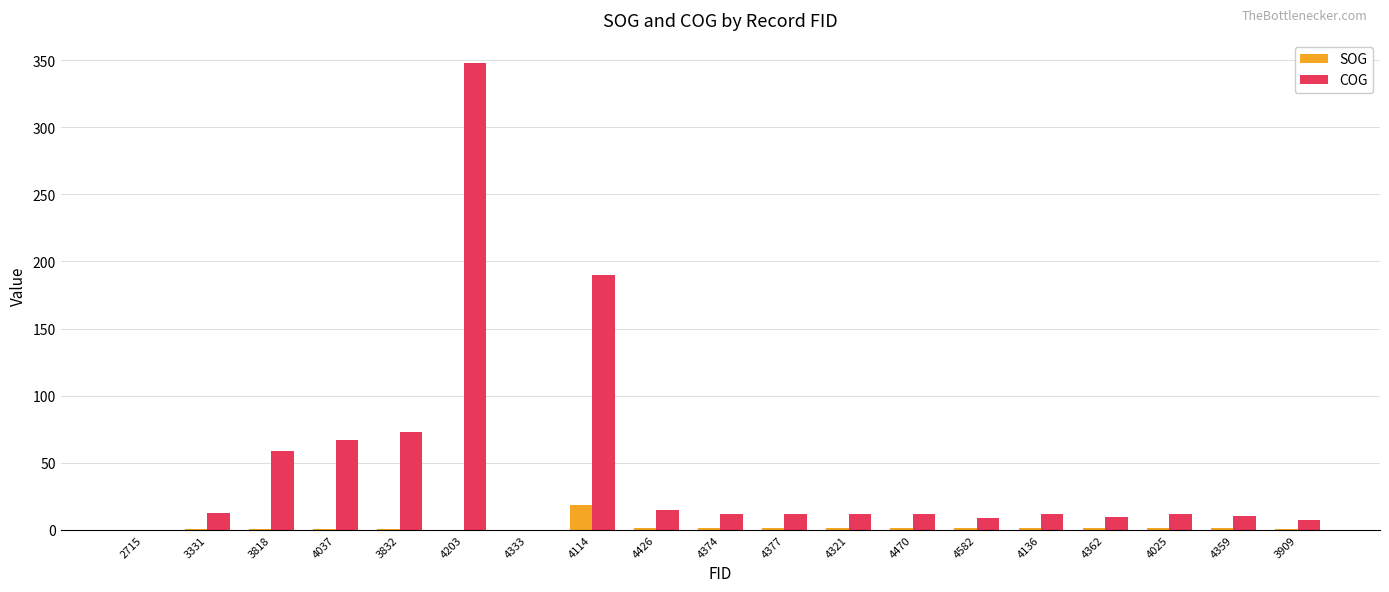

Between 3818 and 4362, which series saw the biggest shift?

COG